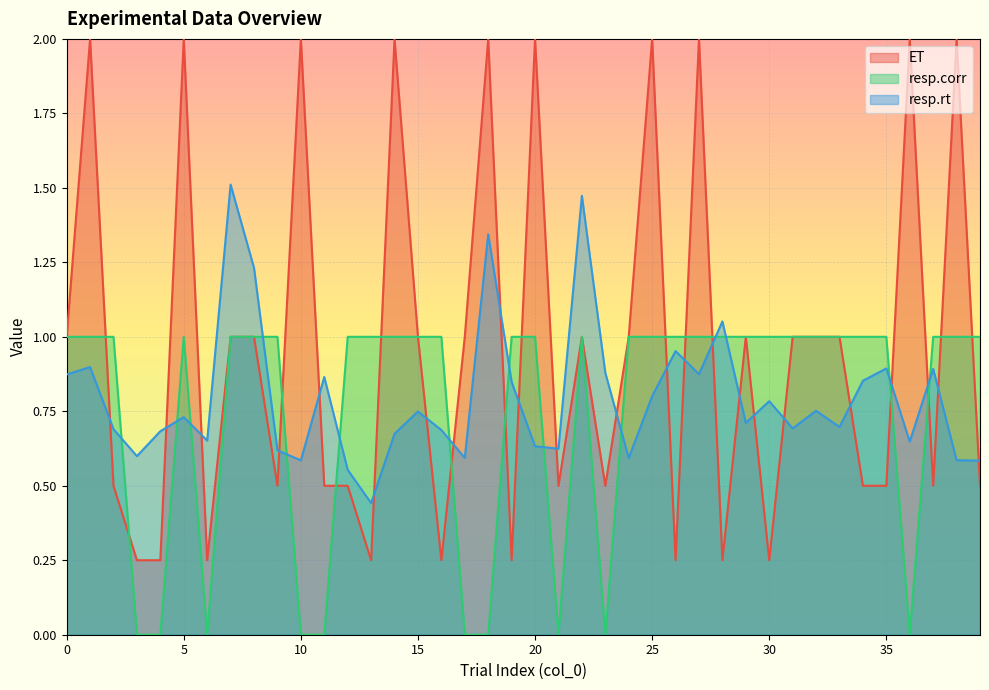

Between which two adjacent categories do resp.rt and ET first intersect?

1 and 2